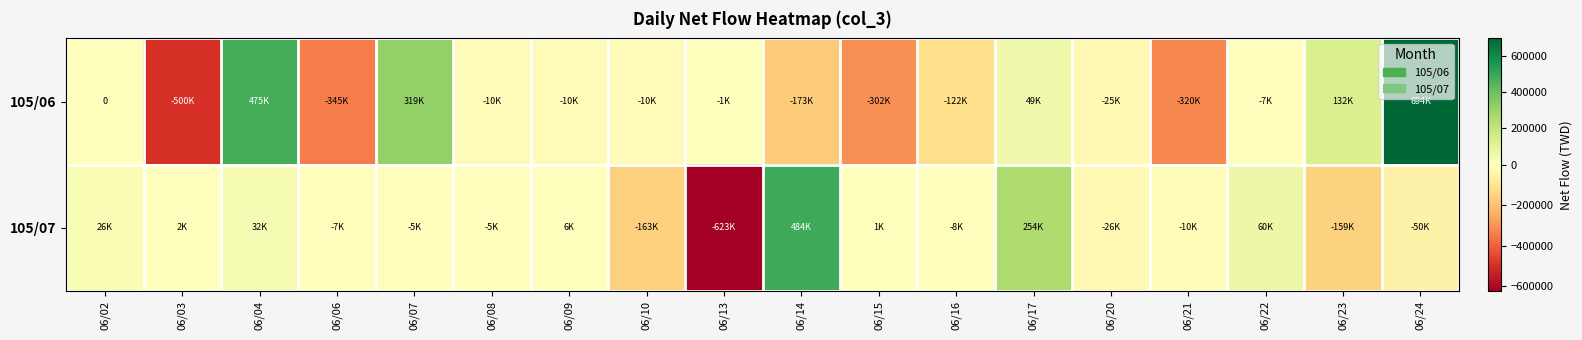

What is the lowest value of the 105/06 series?

-500000